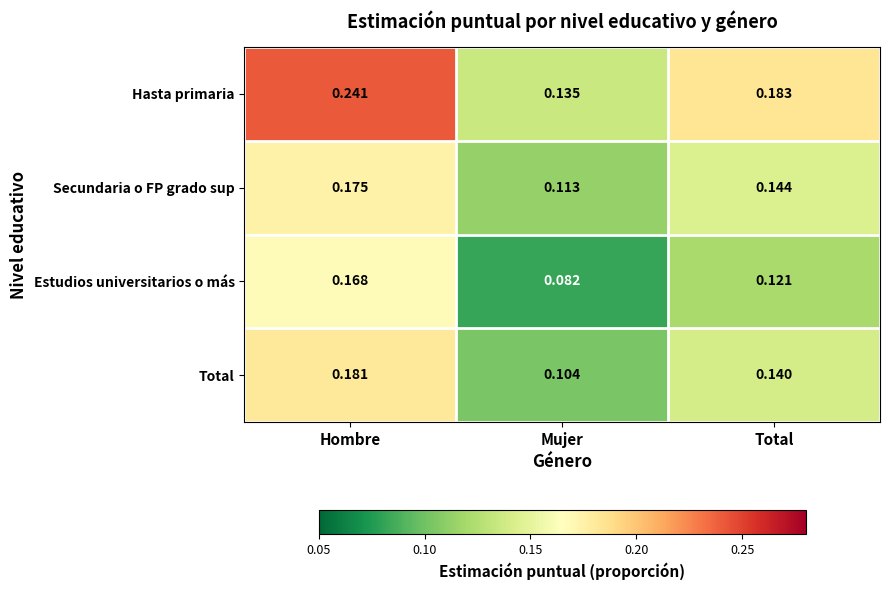

Which category has the lowest value across all series?

Mujer